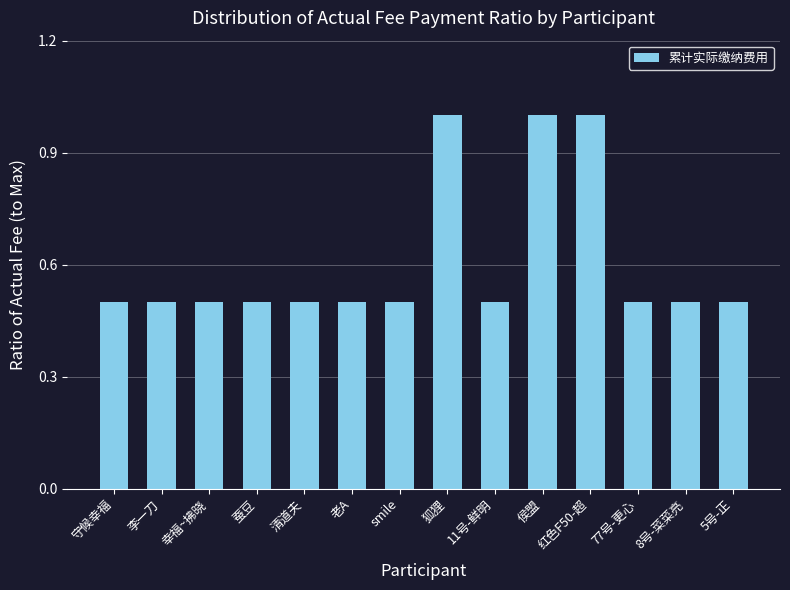

Read the value at smile.

0.5